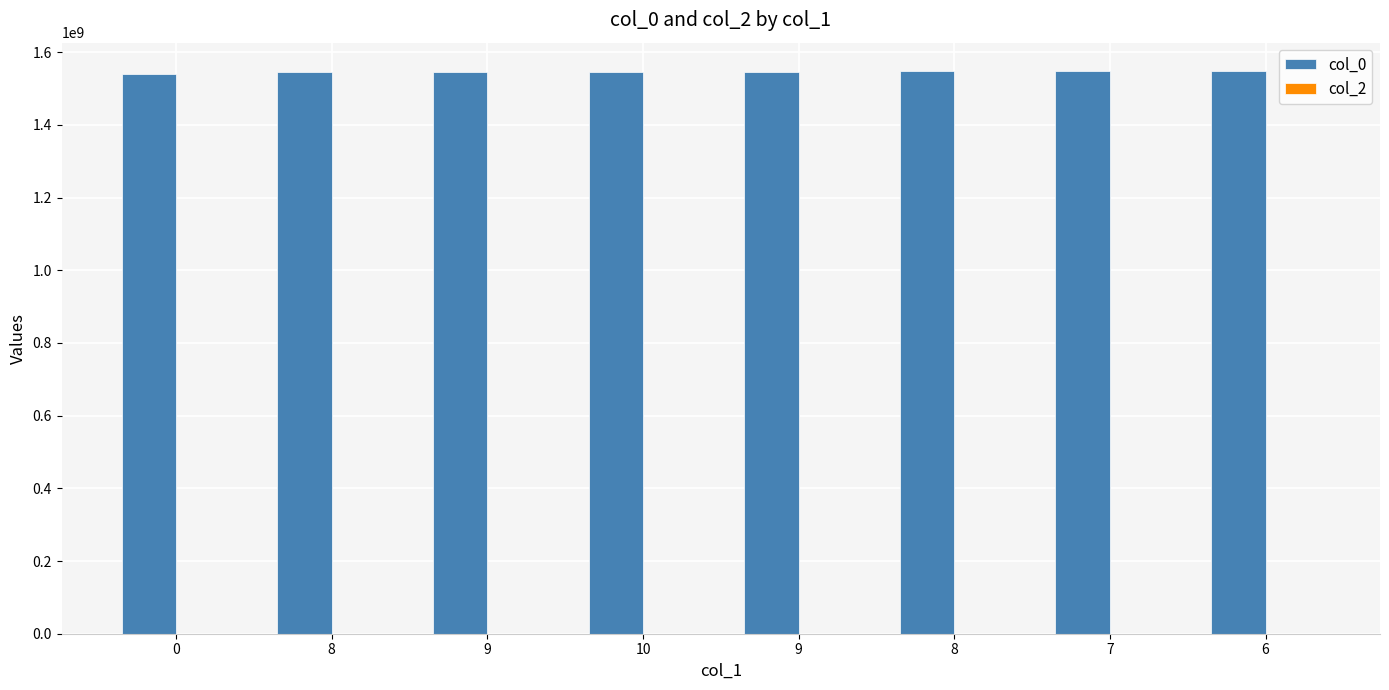

Reading right to left, extract all data points from this chart.

col_0: 6=1548700132	7=1547746110	8=1547047694	9=1546615708	10=1546446490	9=1545330490	8=1544650133	0=1539448378
col_2: 6=0	7=0	8=0	9=0	10=0	9=0	8=0	0=0